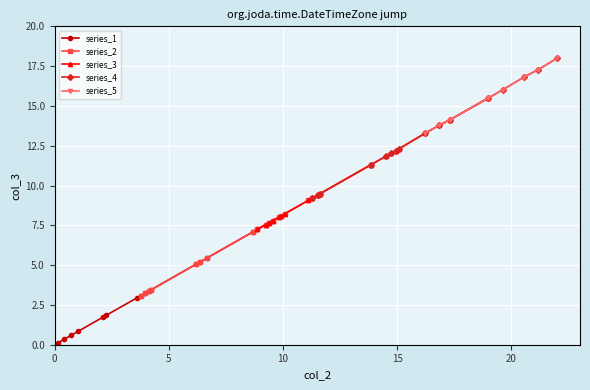

What is the value of the series_1 point at the 18th from the left?

7.5